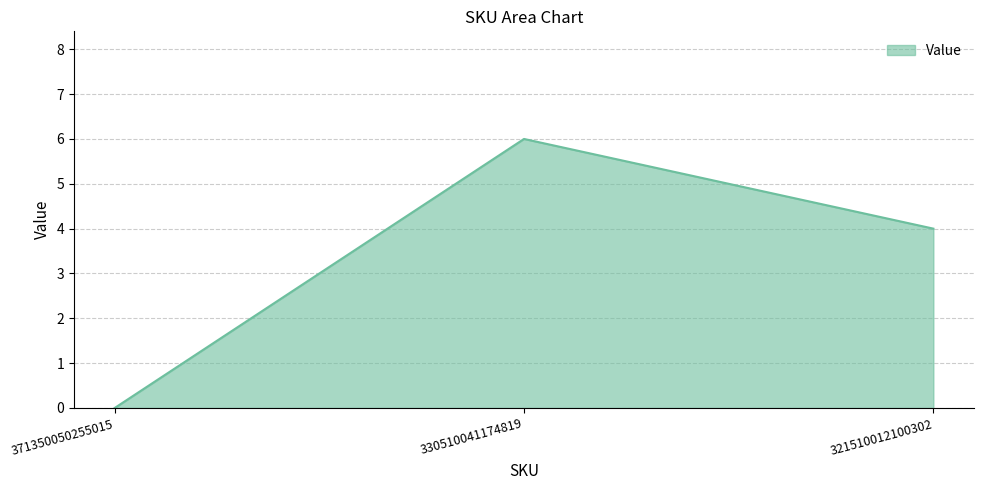

How many values are between 0 and 6?

3